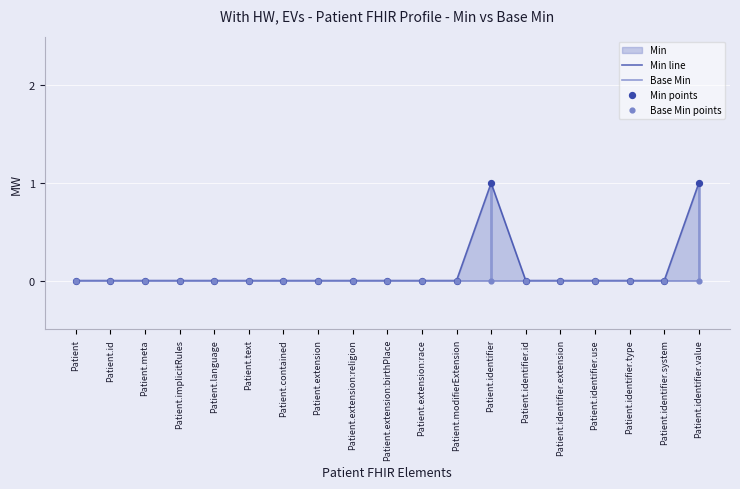

Which series has the largest total across all categories?

Min line